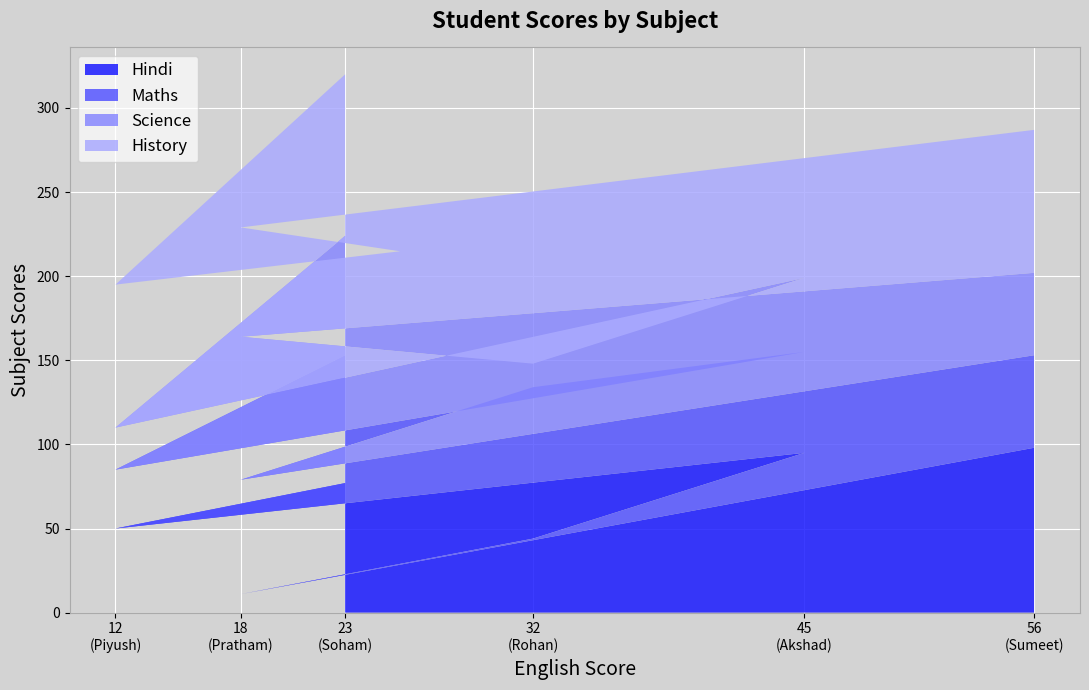

Reading right to left, extract all data points from this chart.

Hindi: Sumeet=98	Pratham=11	Rohan=44	Akshad=95	Piyush=50	Soham=77
Maths: Sumeet=55	Pratham=68	Rohan=90	Akshad=60	Piyush=35	Soham=76
Science: Sumeet=49	Pratham=85	Rohan=14	Akshad=44	Piyush=25	Soham=71
History: Sumeet=85	Pratham=65	Rohan=55	Akshad=44	Piyush=85	Soham=96